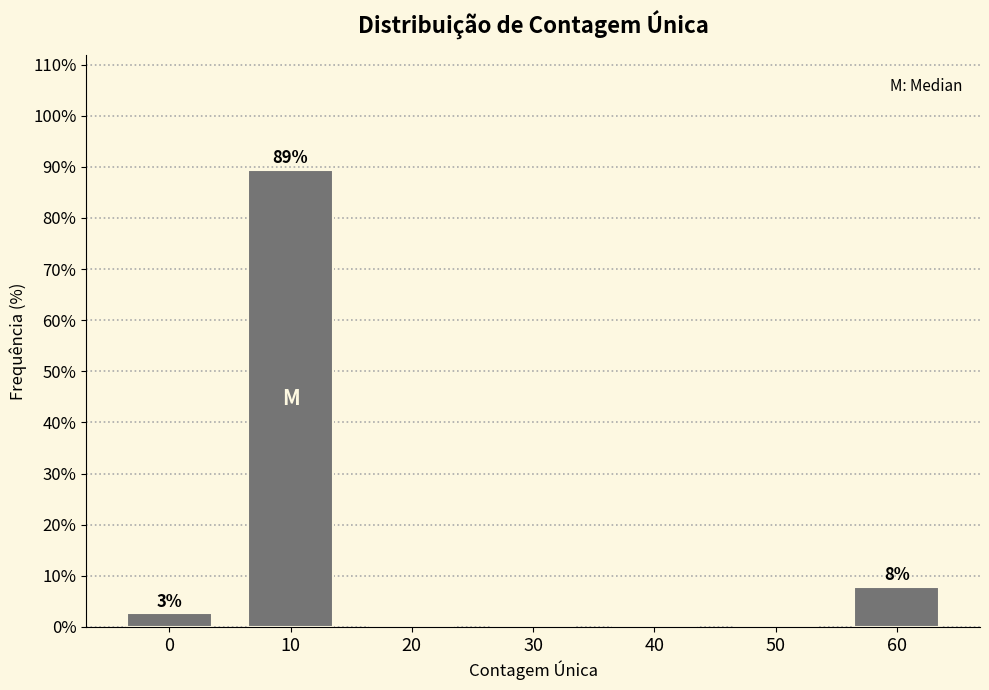

Reading right to left, what are all the values shown in this chart?

60=7.9	50=0.0	40=0.0	30=0.0	20=0.0	10=89.5	0=2.6